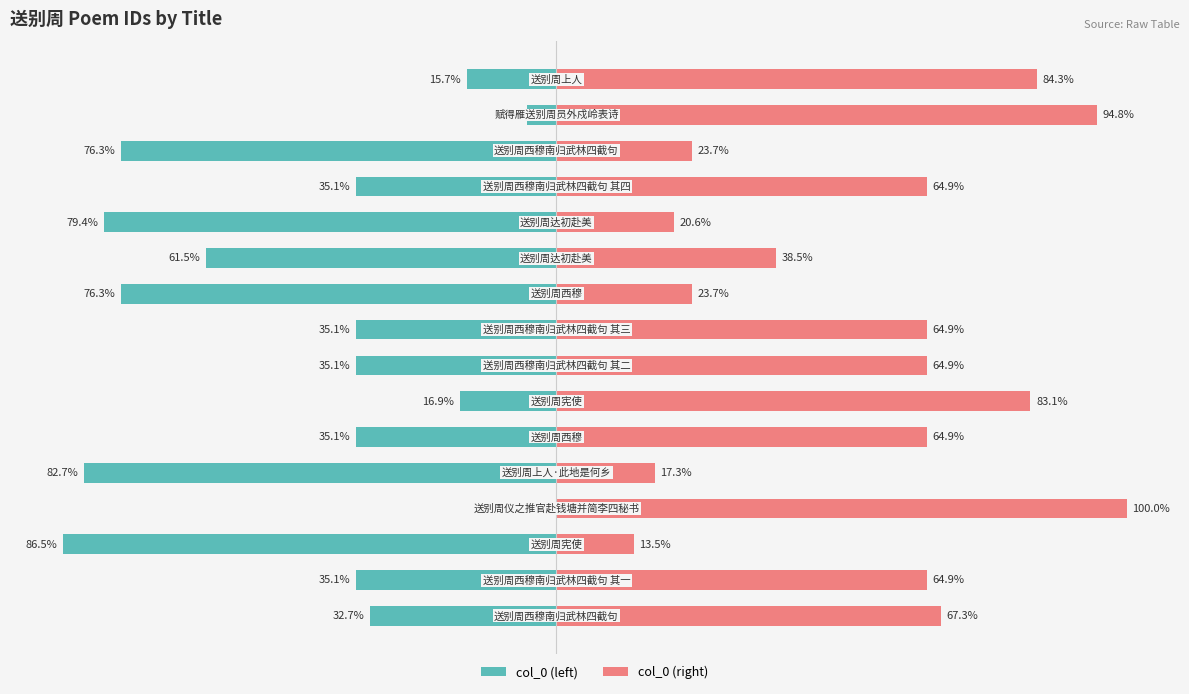

Rank the series by their average value, from highest to lowest.

col_0 (right), col_0 (left)